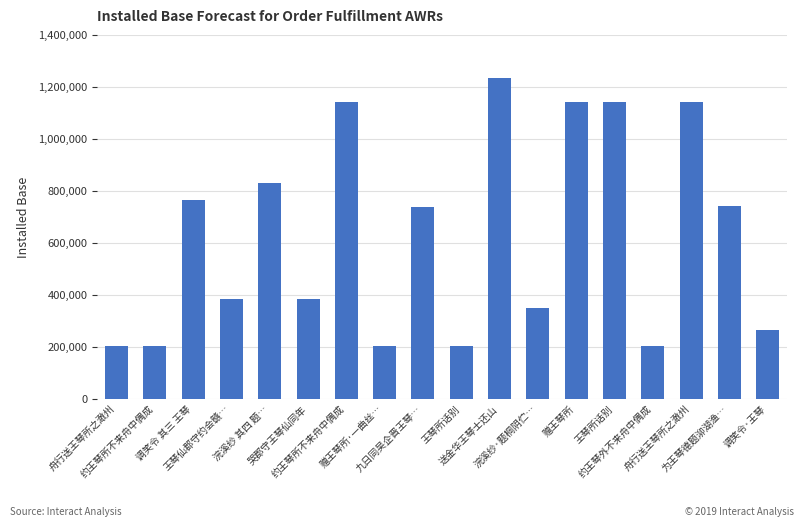

Count the number of categories in the chart.

18